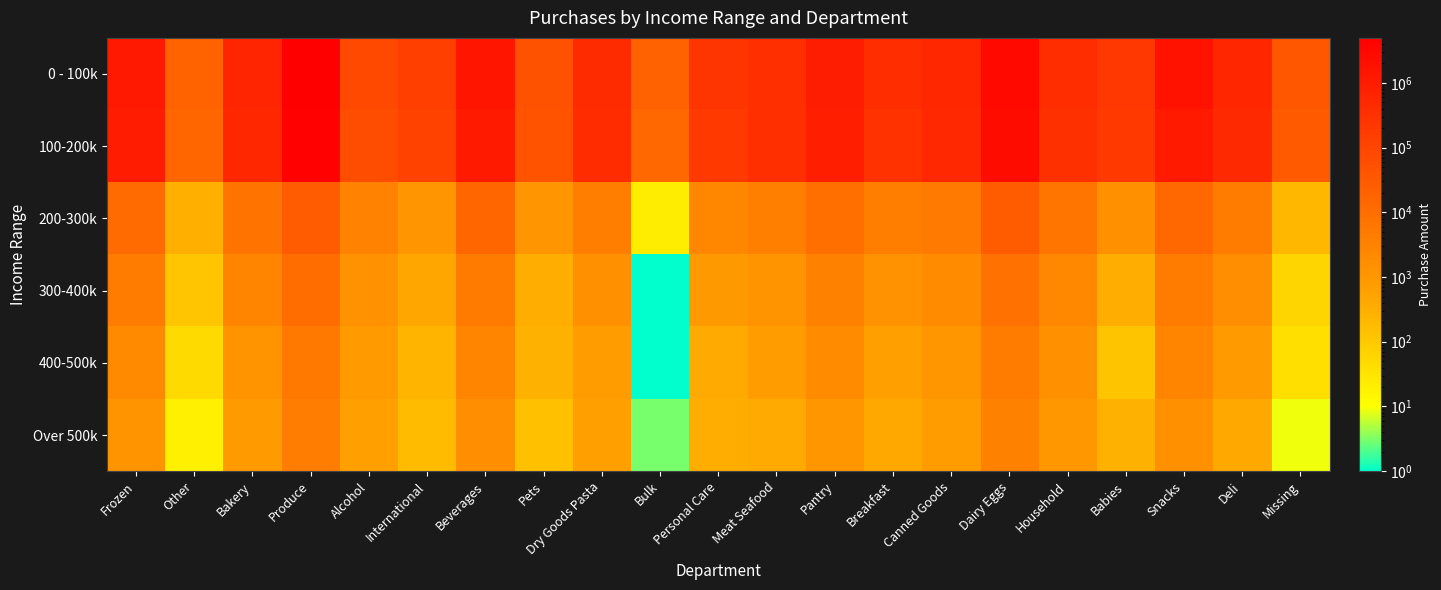

Which series changed the most between Pets and Dry Goods Pasta?

0 - 100k